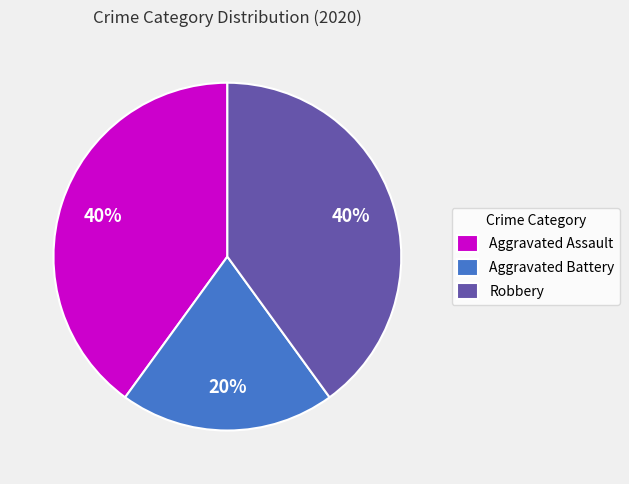

What percentage is the Robbery slice, to the nearest percent?

40%